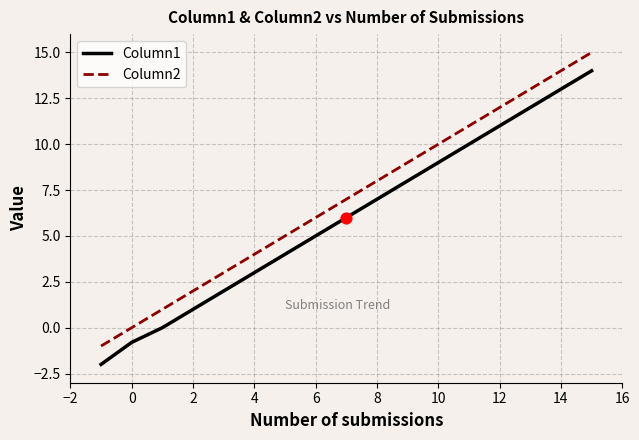

Which series has the largest total across all categories?

Column2